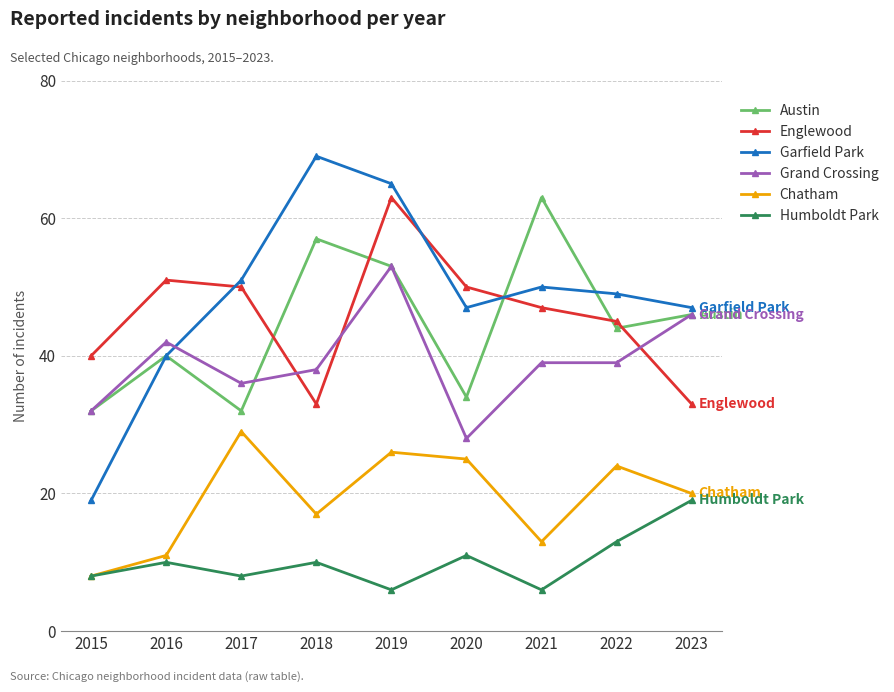

The value of Grand Crossing at 2018 is 20. True or false?

False